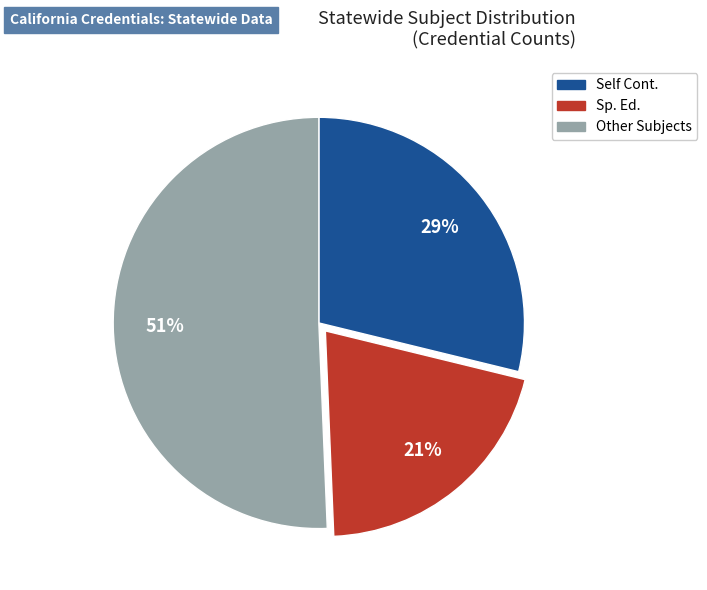

How many slices are in this pie chart?

3